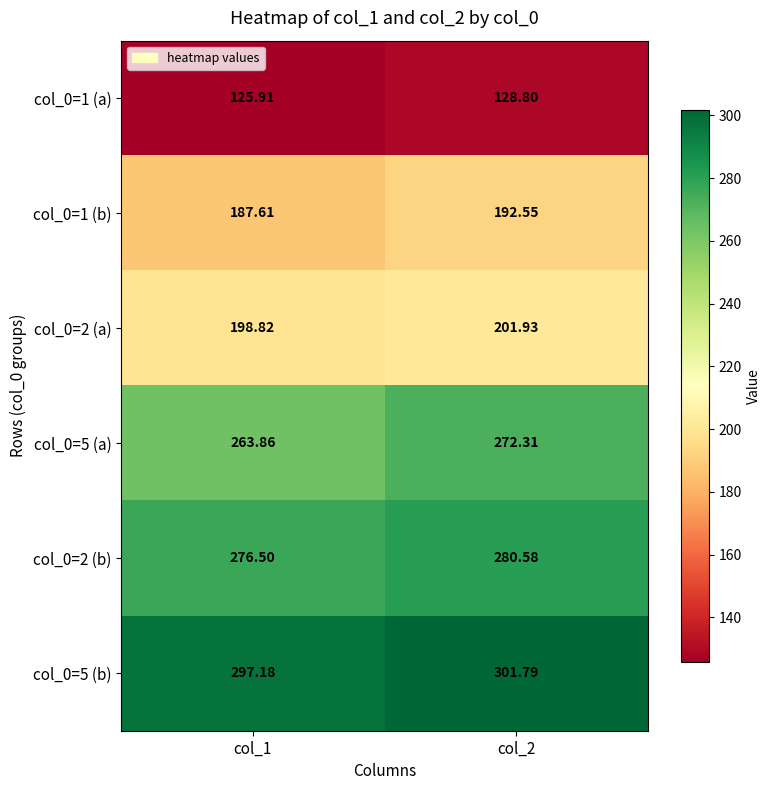

Is the value of col_0=2 (b) at col_2 greater than the value of col_0=1 (b) at col_1?

Yes